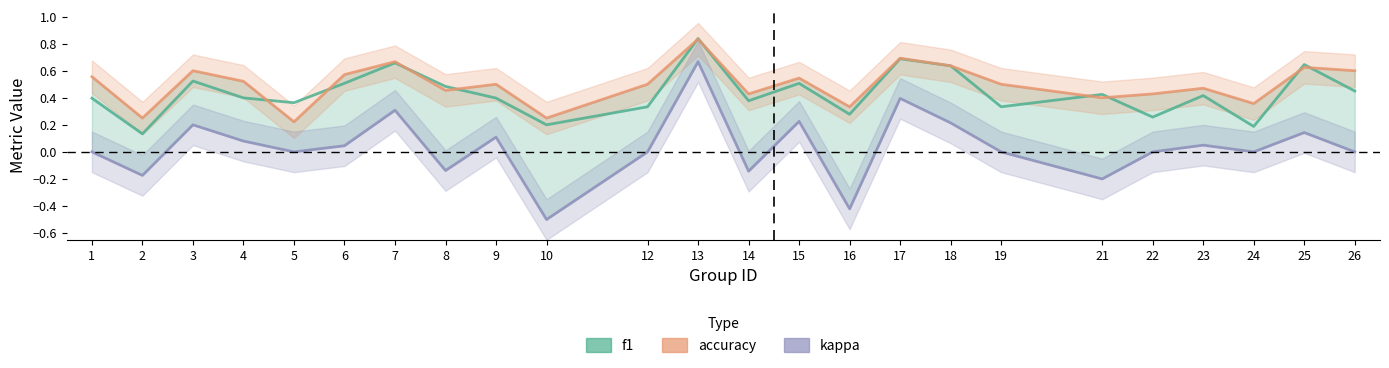

True or false: accuracy has more than 1 interior local peaks.

True